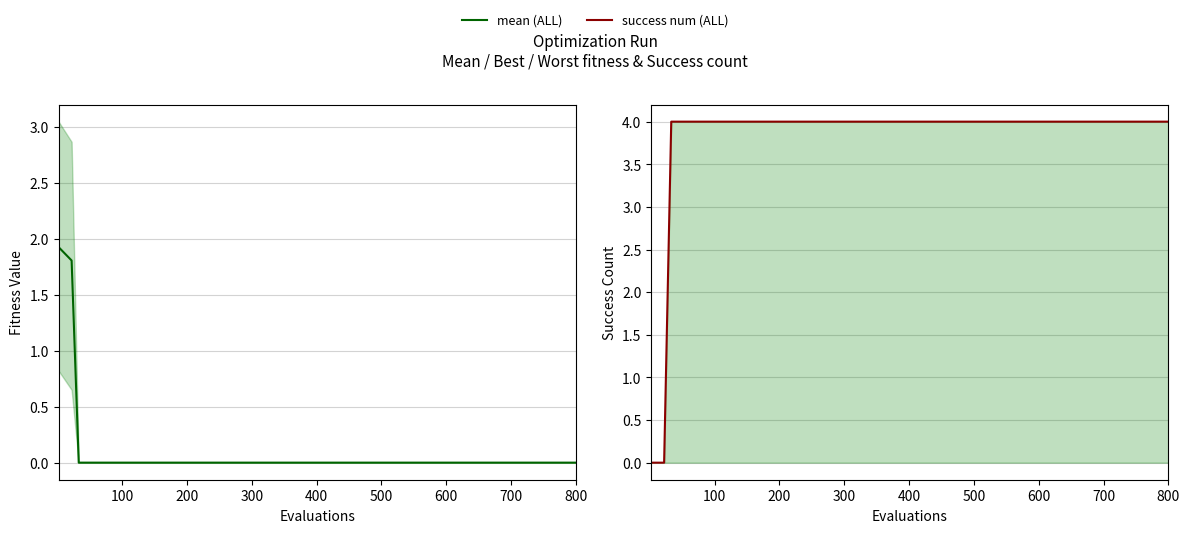

What is the difference between the highest and lowest values at 200?

4.0